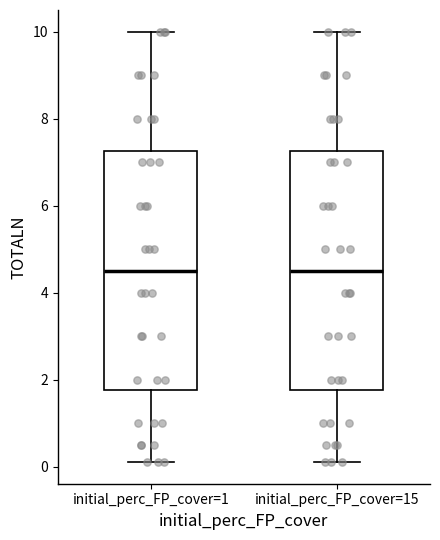

Reading left to right, transcribe this box plot: for each box, give where its median line is, the range the box spans, and where its two whiskers end, as read against the y-axis. The values are not printed on the chart, so give them approximately, as read against the axis.

initial_perc_FP_cover=1: median 4.6, box 1.8 to 7.2, whiskers 0.2 to 10.0
initial_perc_FP_cover=15: median 4.6, box 1.8 to 7.2, whiskers 0.2 to 10.0